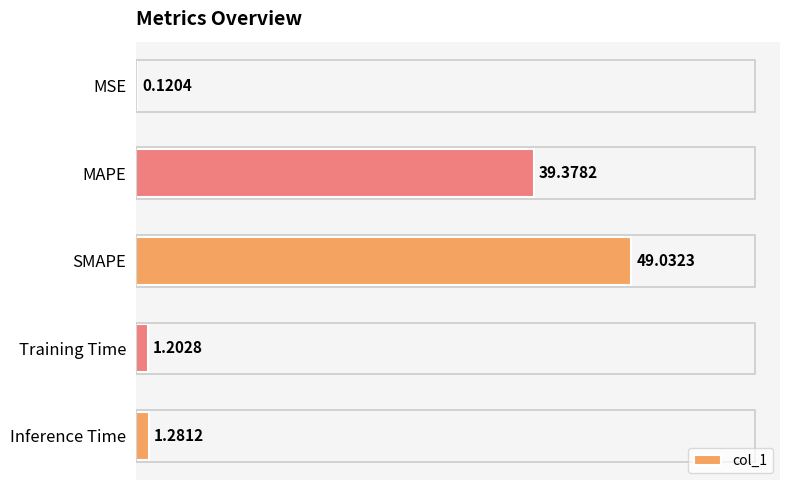

Between MAPE and SMAPE, which is larger?

SMAPE